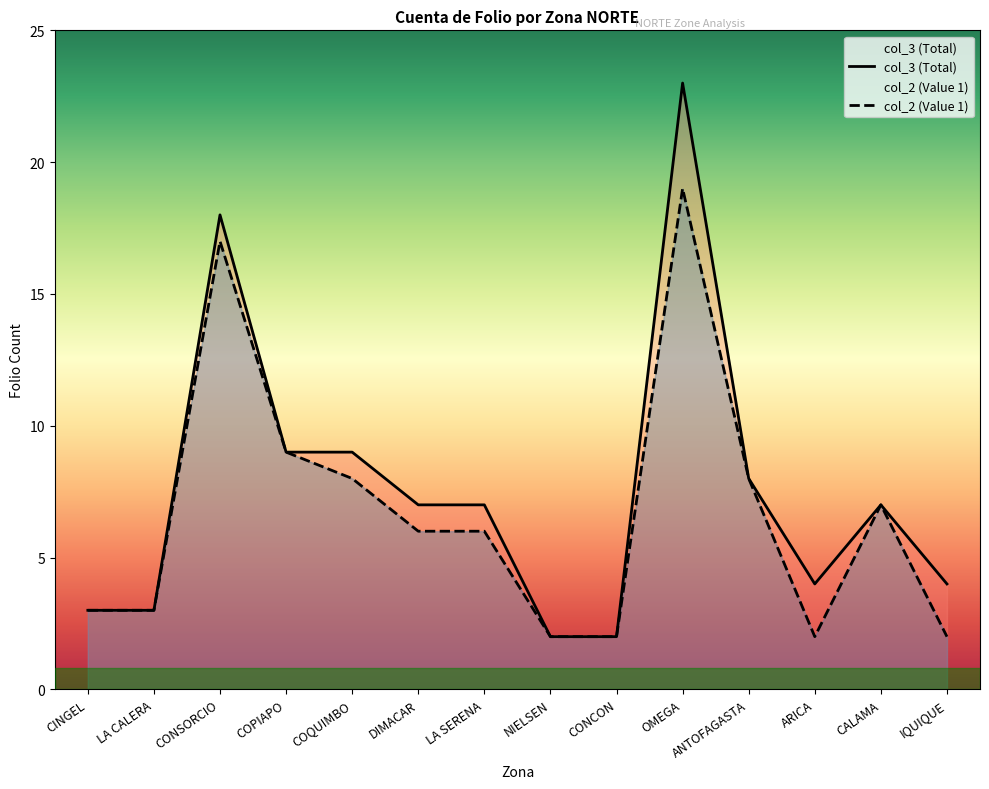

At which category is the sum across all series the highest?

OMEGA